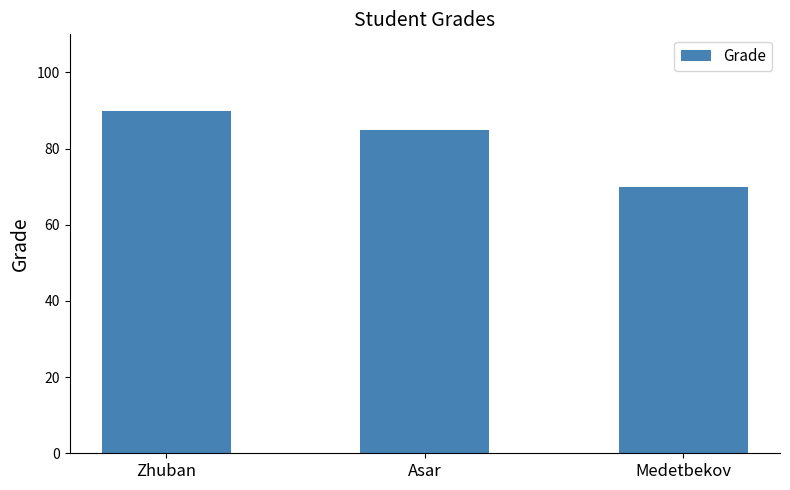

True or false: the data shows 90 at Zhuban.

True